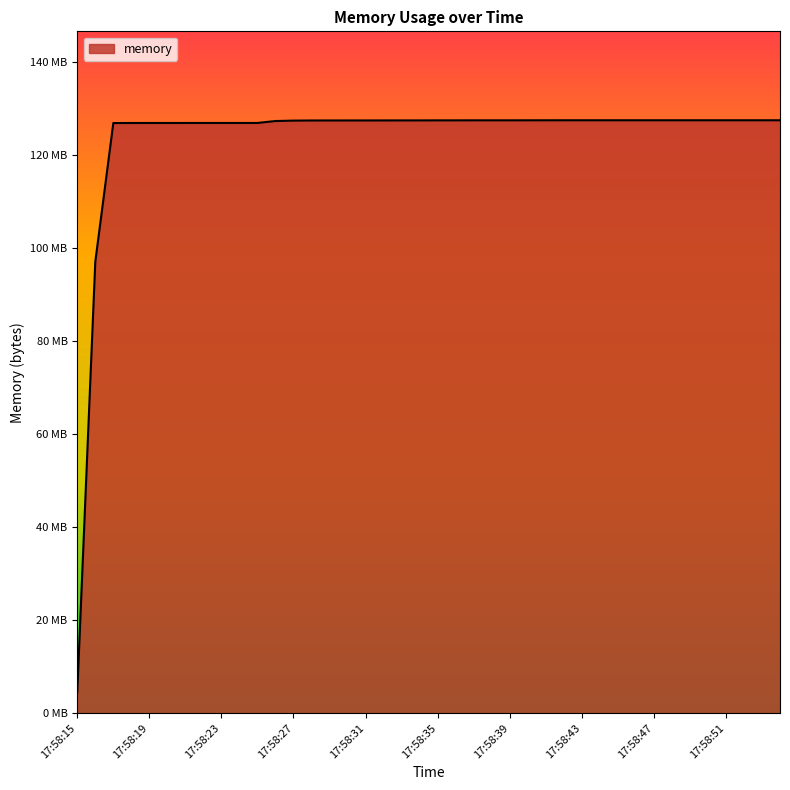

Does the chart display data point markers on the line(s)?

No